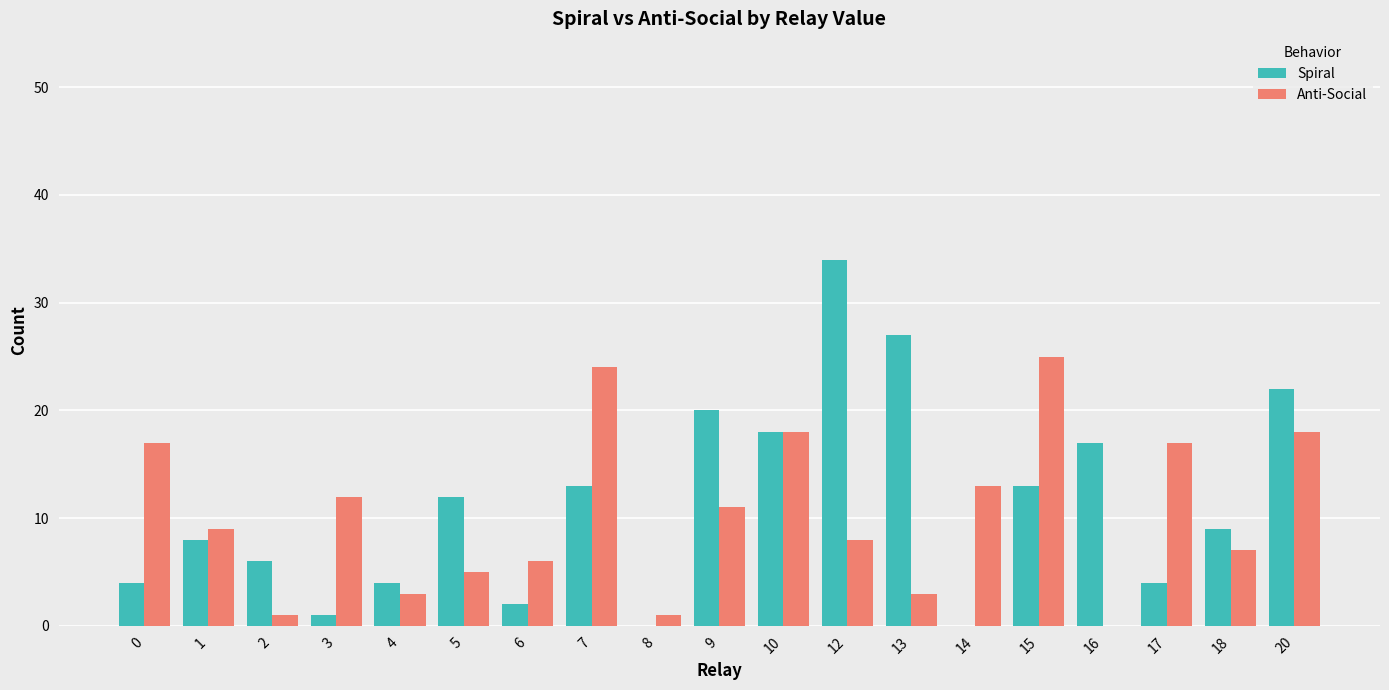

What are all the series names shown in the legend?

Spiral, Anti-Social